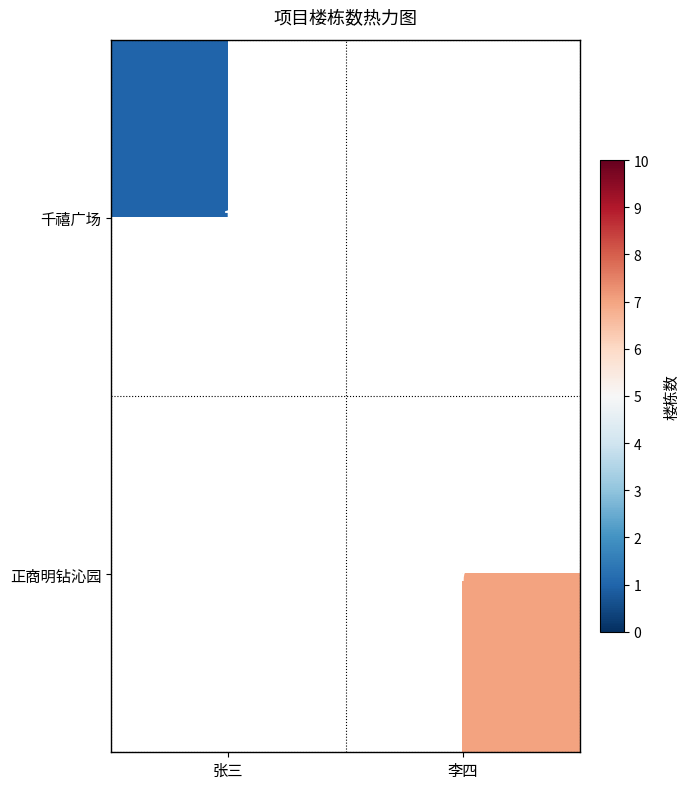

True or false: 千禧广场 has a value of 0 at 张三.

False